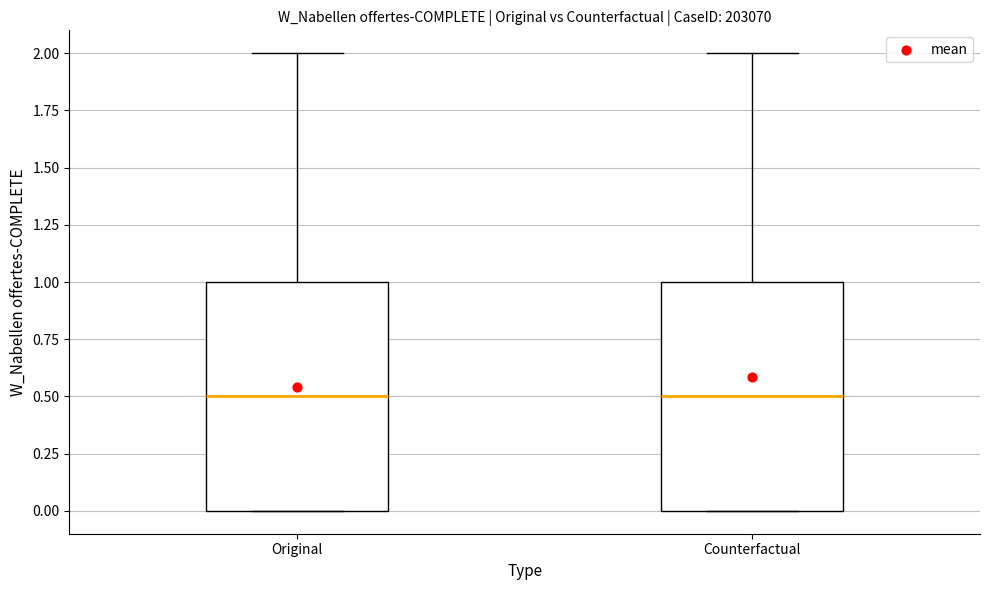

Reading left to right, read every box against the y-axis: the position of its median line, the range the box covers, and the ends of its whiskers. The values are not printed on the chart, so give them approximately, as read against the axis.

Original: median 0.5, box 0.0 to 1.0, whiskers 0.0 to 2.0
Counterfactual: median 0.5, box 0.0 to 1.0, whiskers 0.0 to 2.0